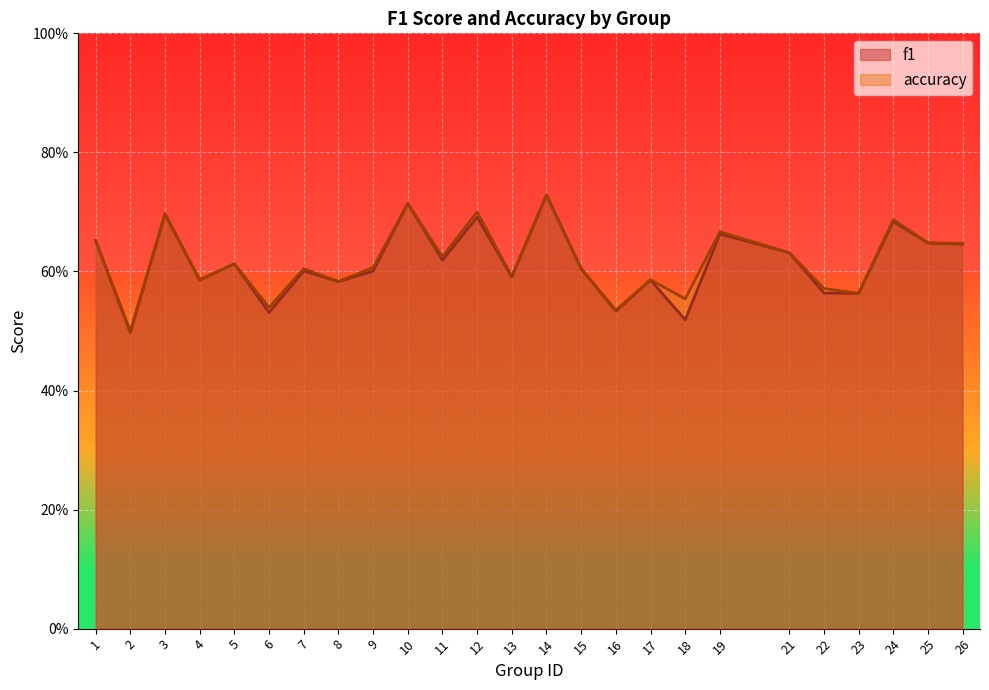

What is the smallest value displayed?

0.5